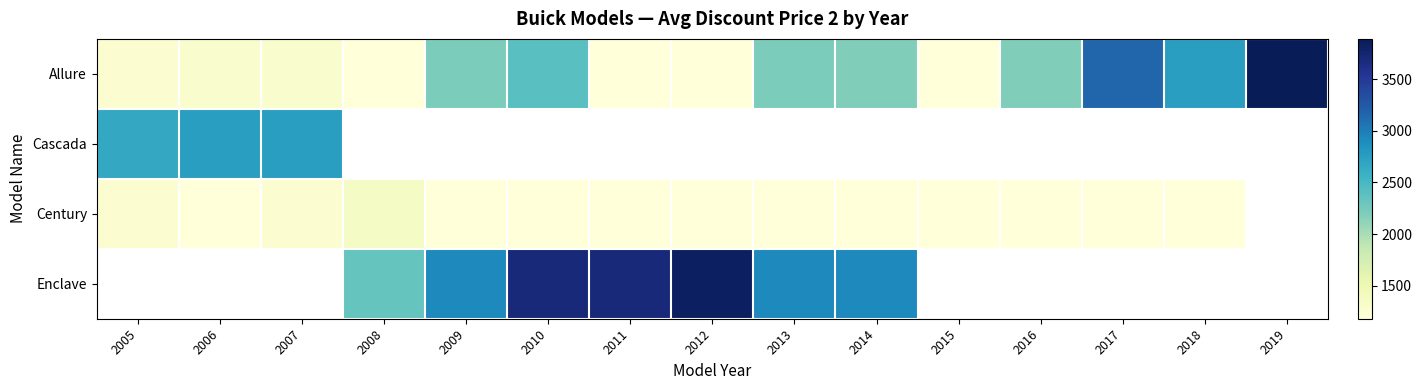

What is the difference between the highest and lowest values at 2016?

1010.0